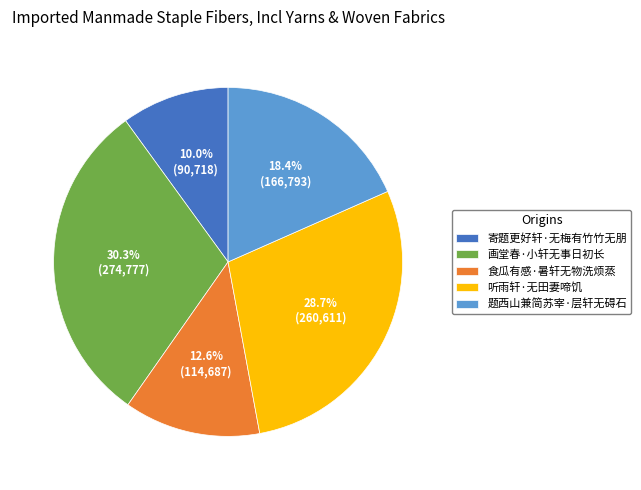

Does 听雨轩·无田妻啼饥 represent more than half of the total?

No